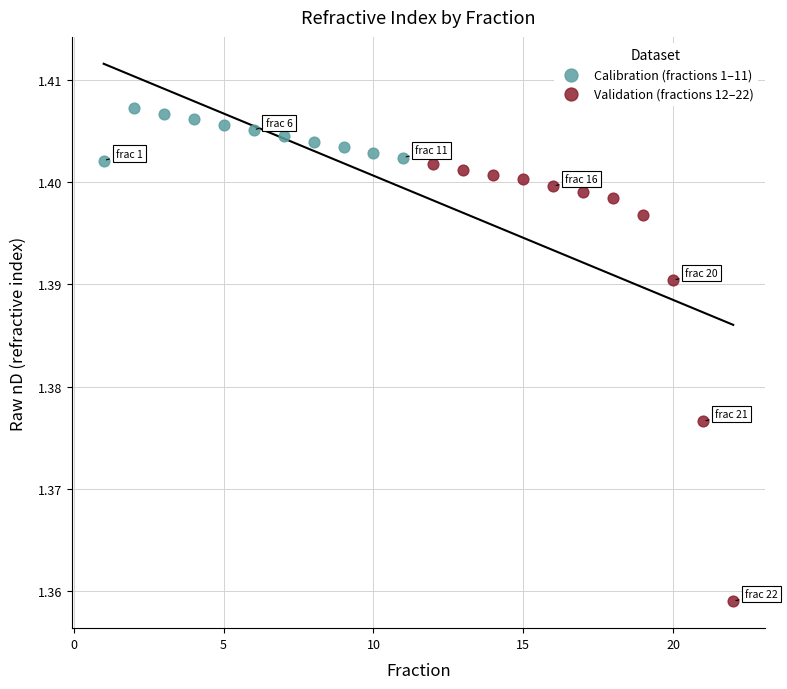

What are all the series names shown in the legend?

Calibration (fractions 1–11), Validation (fractions 12–22)